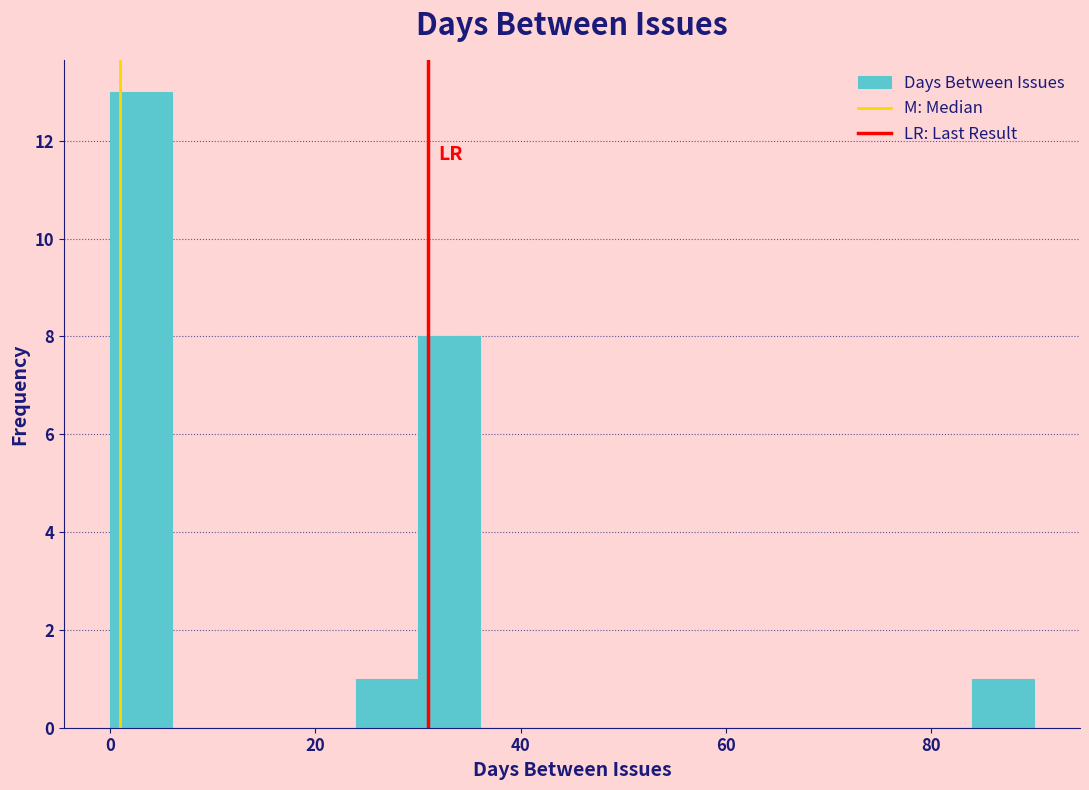

Around what value on the x-axis is the tallest bar? Give the approximate position of its centre, as read against the axis.

4